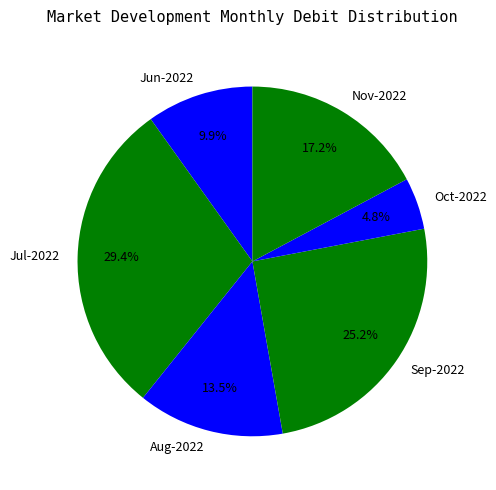

To the nearest percent, what is the combined percentage of Jun-2022 and Oct-2022?

15%